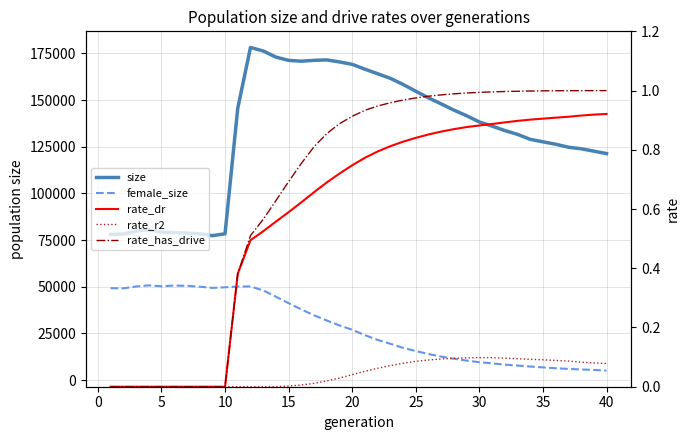

Count the number of data series in this chart.

5